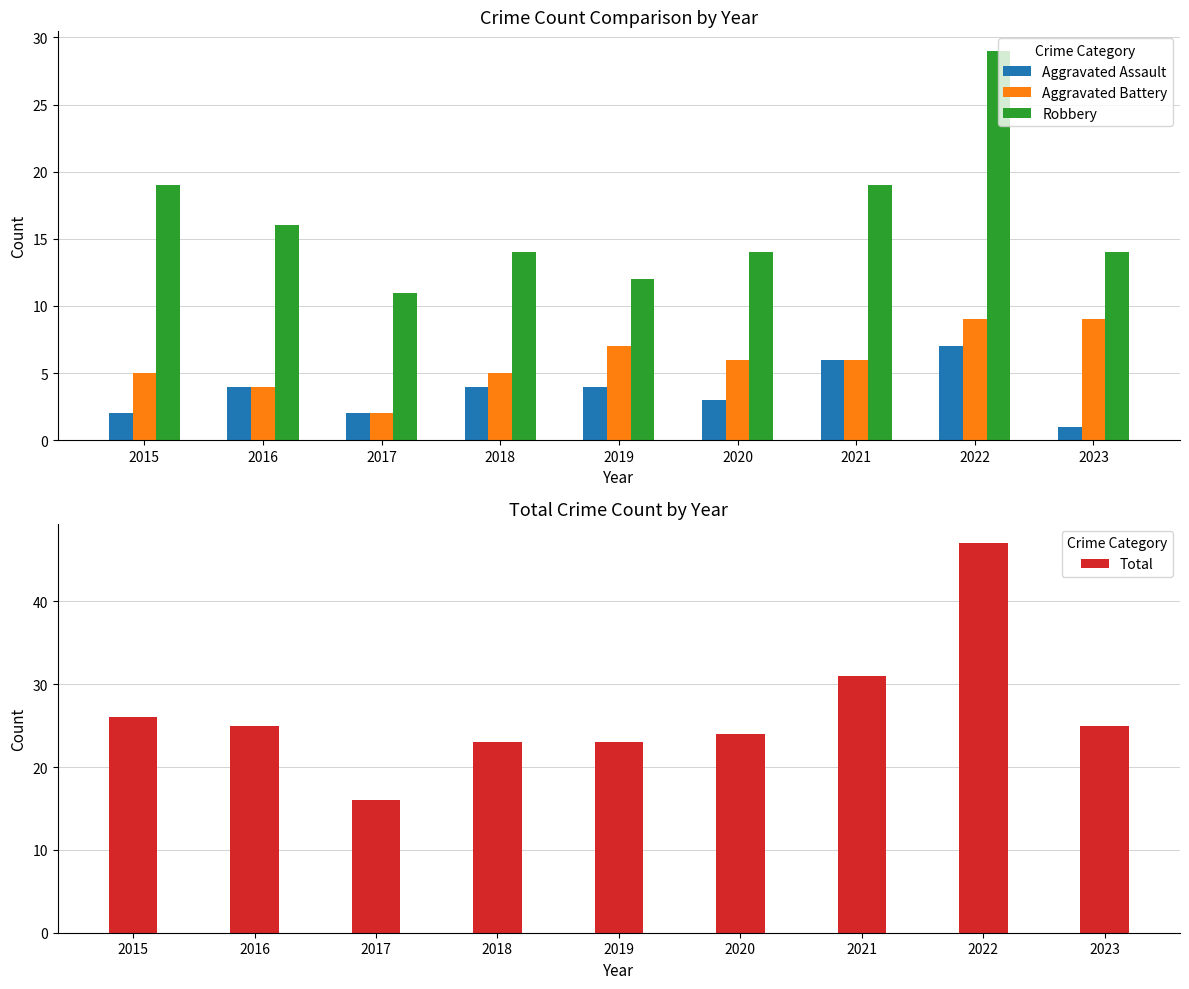

Reading left to right, transcribe all the data shown in this chart.

Aggravated Assault: 2	4	2	4	4	3	6	7	1
Aggravated Battery: 5	4	2	5	7	6	6	9	9
Robbery: 19	16	11	14	12	14	19	29	14
Total: 26	25	16	23	23	24	31	47	25